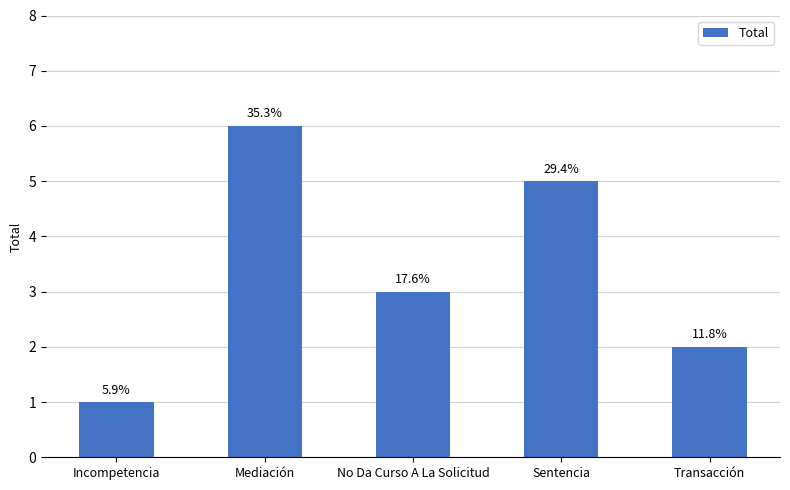

Does the chart contain any negative values?

No